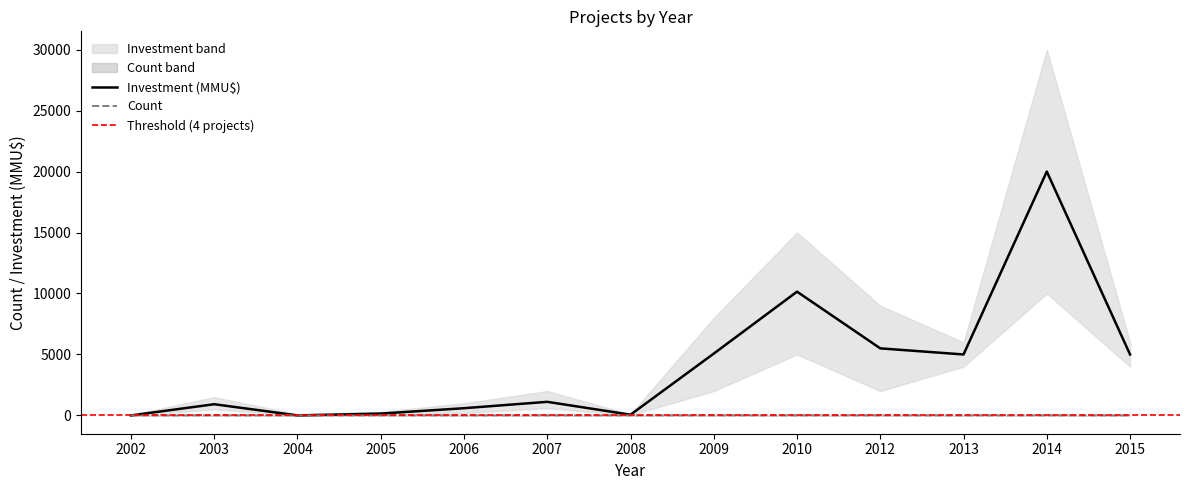

How many values in the Investment_MMU series exceed 1116?

6